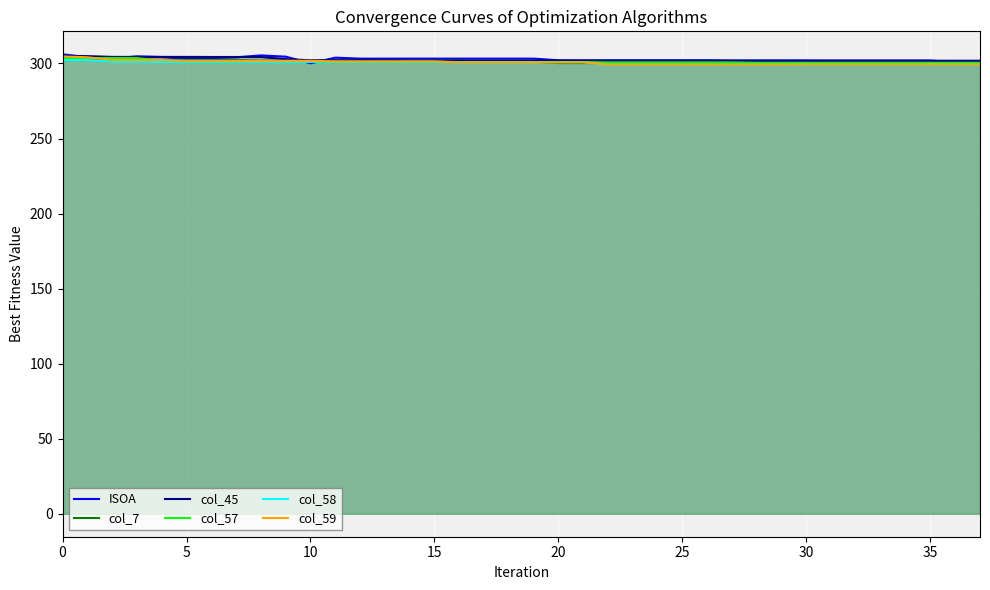

What is the minimum value for col_45?

301.9